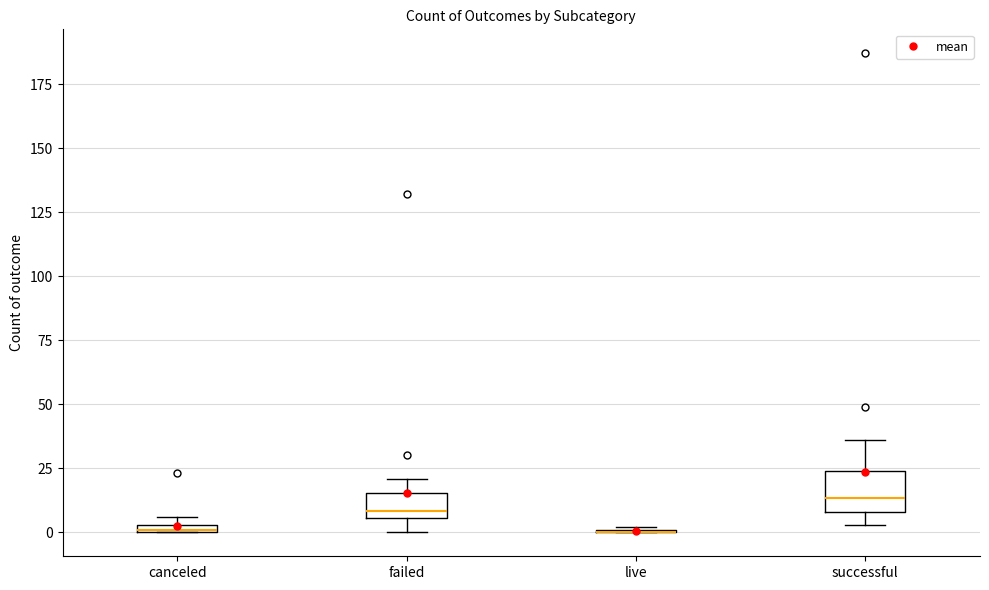

Where does the upper whisker of the box for successful end on the y-axis? The values are not printed on the chart, so give them approximately, as read against the axis.

35